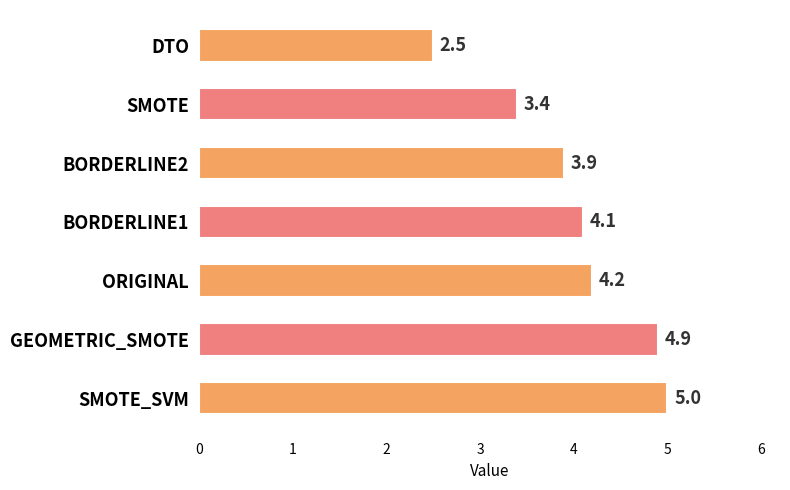

Reading bottom to top, list all the values displayed in this chart.

5.0	4.9	4.2	4.1	3.9	3.4	2.5